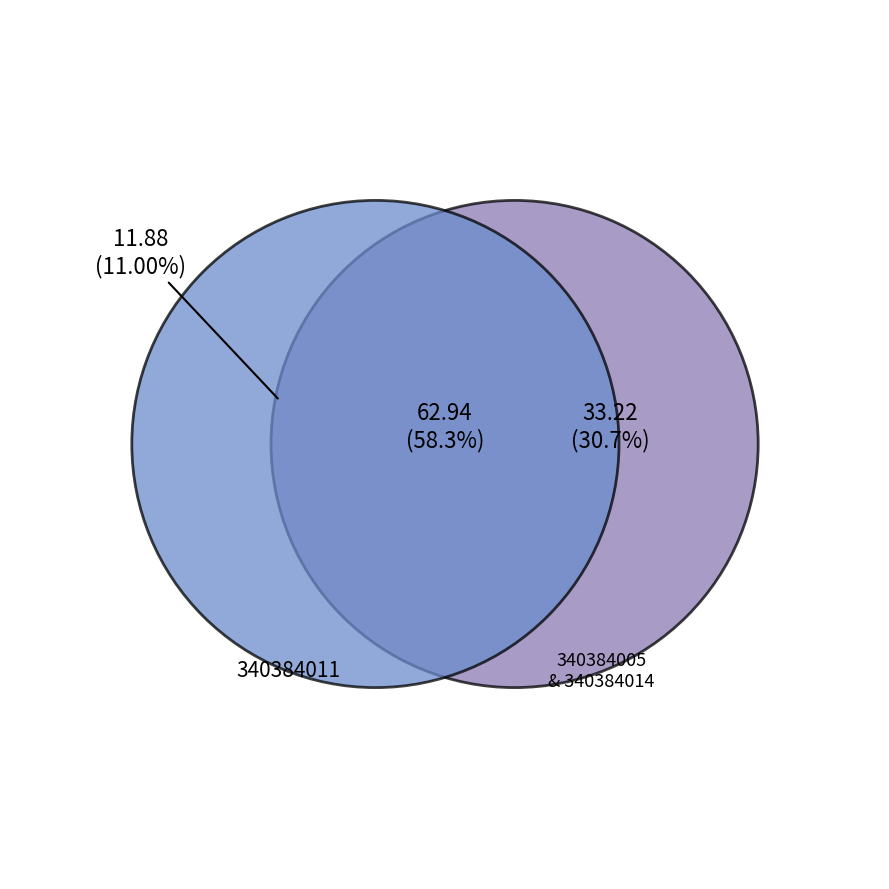

The 340384006 slice represents 24% of the pie. True or false?

False